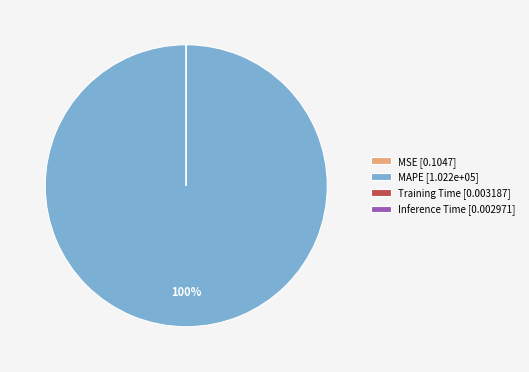

Does MAPE [1.022e+05] represent more than half of the total?

Yes